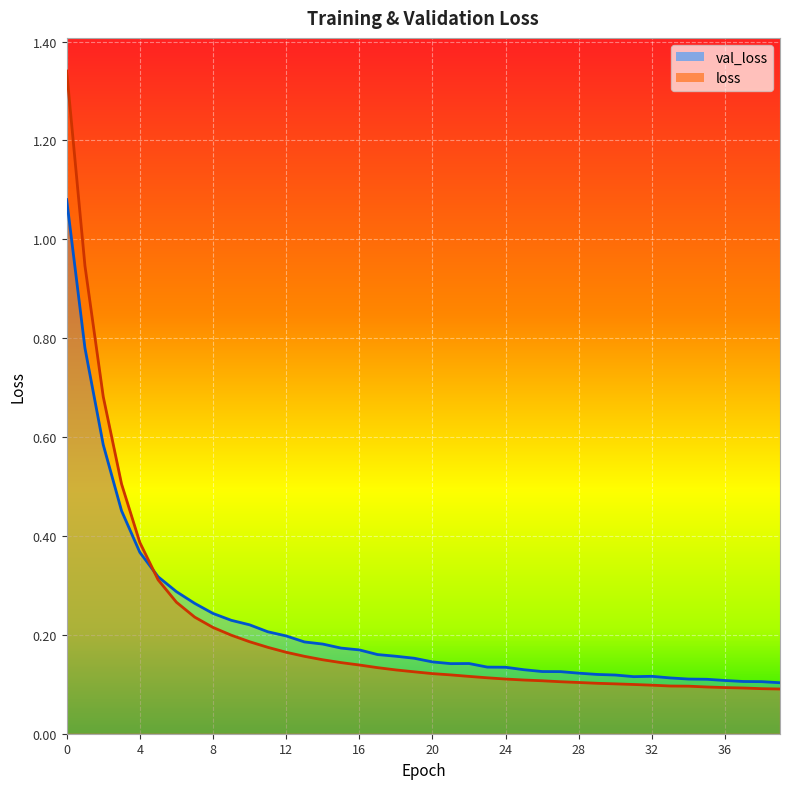

Between 0 and 10, which series saw the biggest shift?

loss